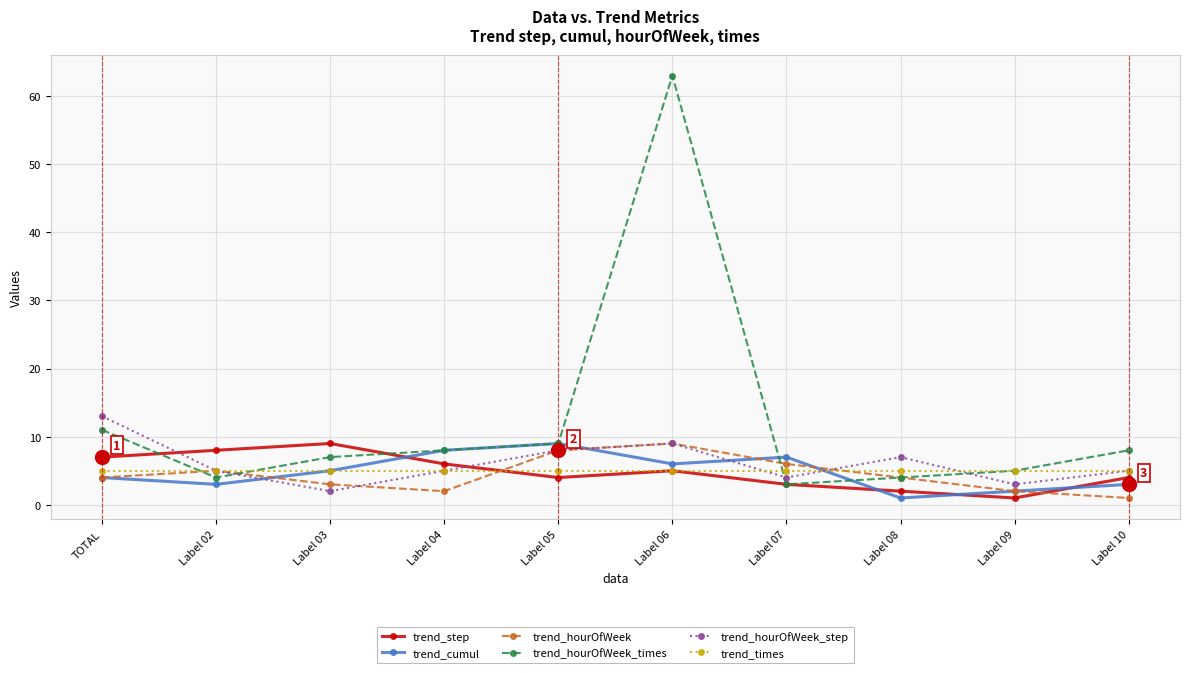

How many interior local peaks does the trend_step series have?

2